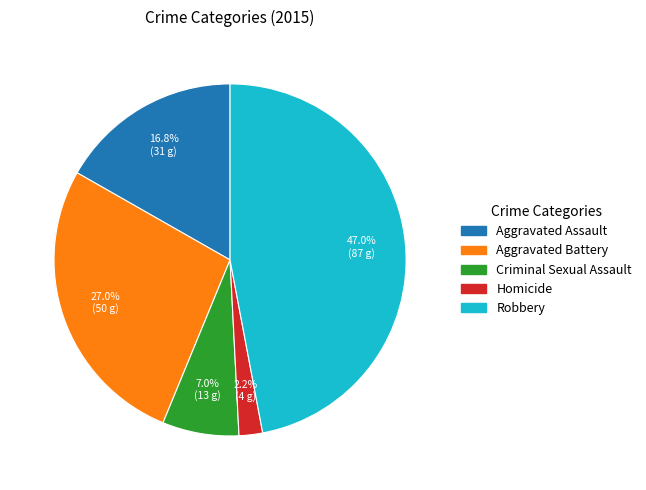

To the nearest percent, what is the difference between the Criminal Sexual Assault and Homicide slice percentages?

5%